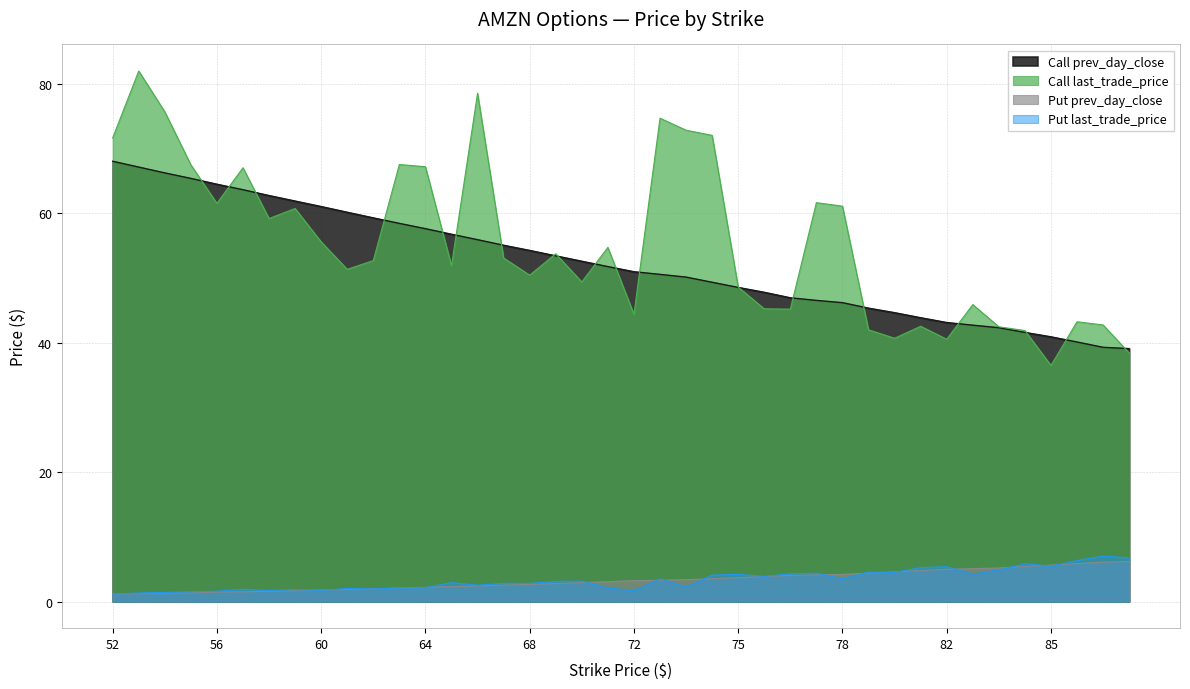

What are all the series names shown in the legend?

Call prev_day_close, Call last_trade_price, Put prev_day_close, Put last_trade_price